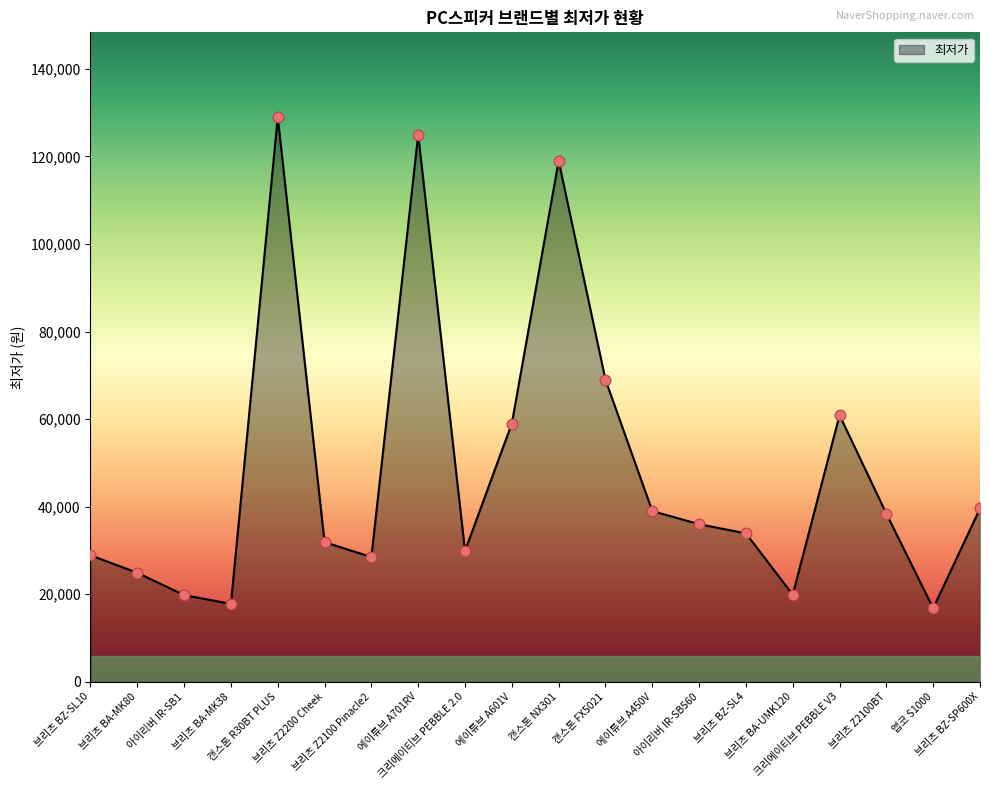

What is the change in value from 브리츠 BA-UMK120 to 브리츠 Z2100BT?

+18500